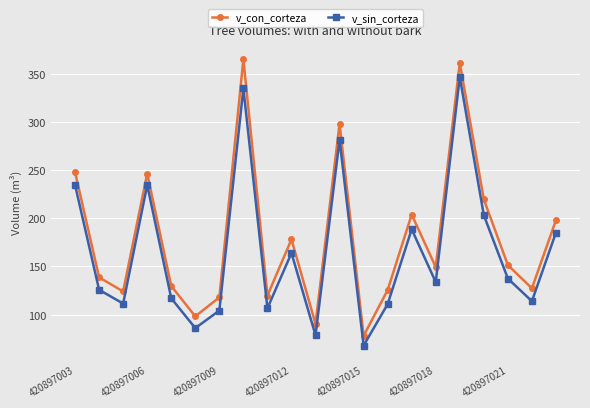

At how many categories does at least one series exceed 347?

2